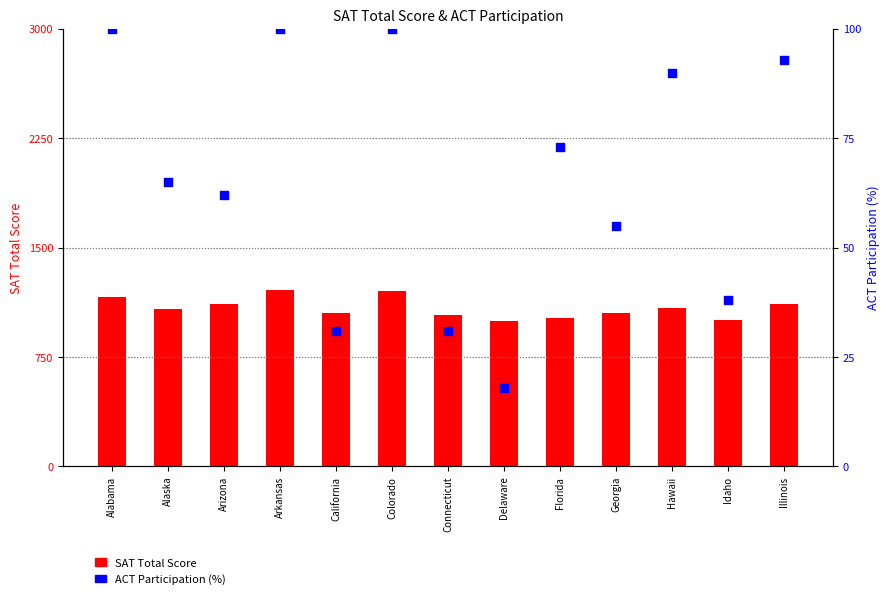

Which series reaches the minimum Y coordinate?

ACT Participation (%)